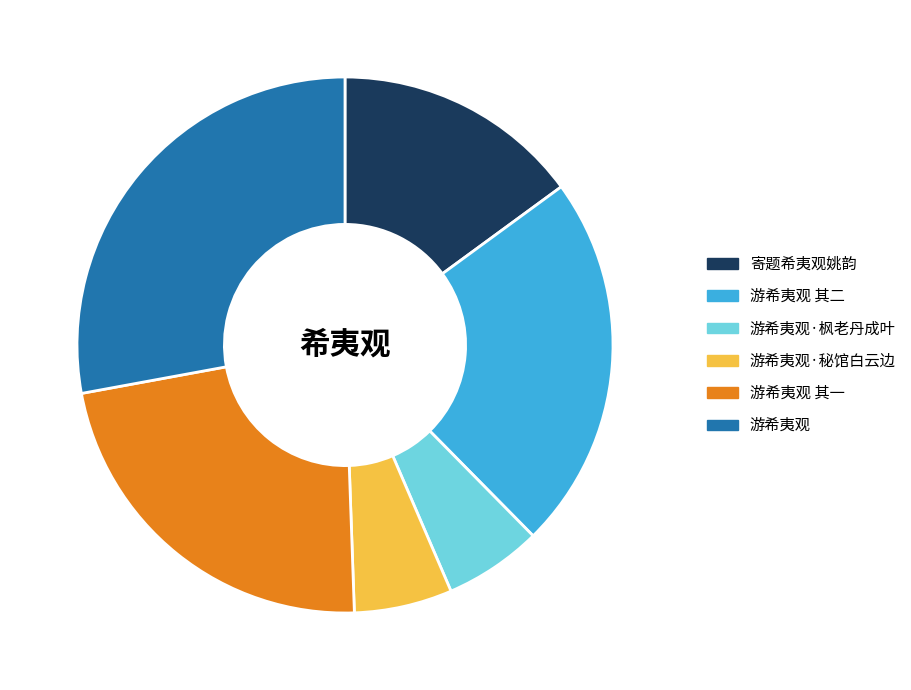

Is 游希夷观·枫老丹成叶 the majority of the pie?

No